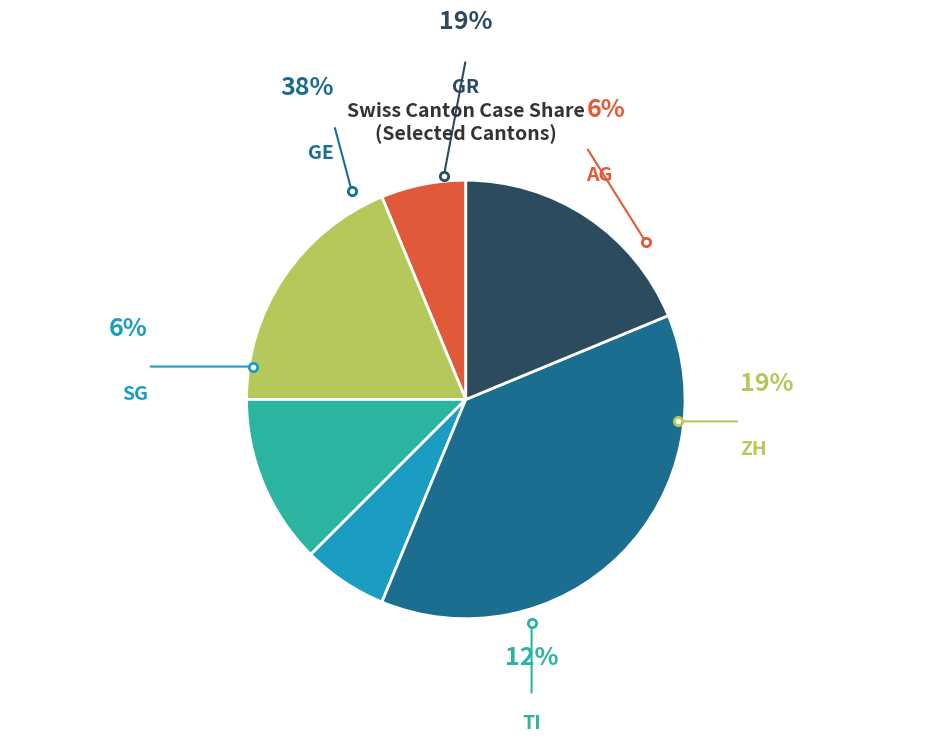

To the nearest percent, what is the average slice percentage?

17%